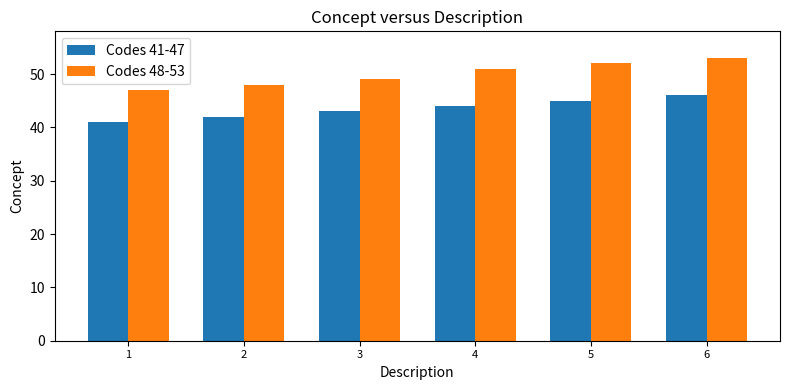

What is the spread (max minus min) of values at 6?

7